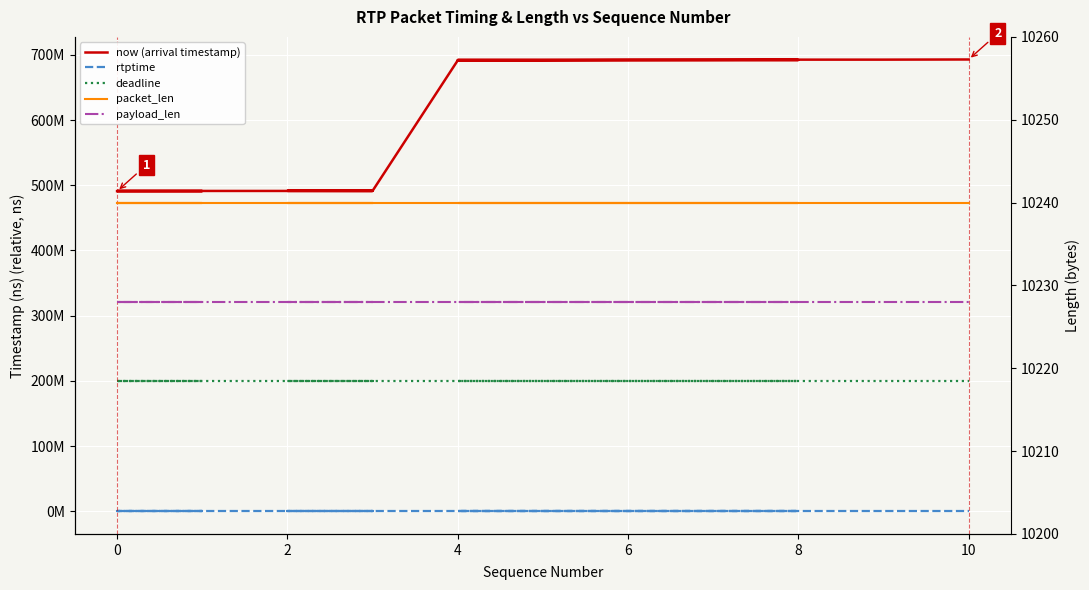

What is the average value of the now (arrival timestamp) series?

611842062